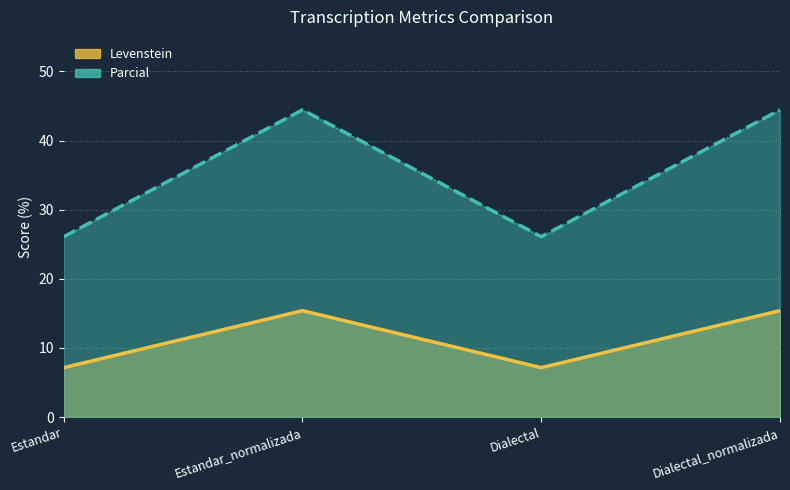

How many lines are shown in the chart?

2